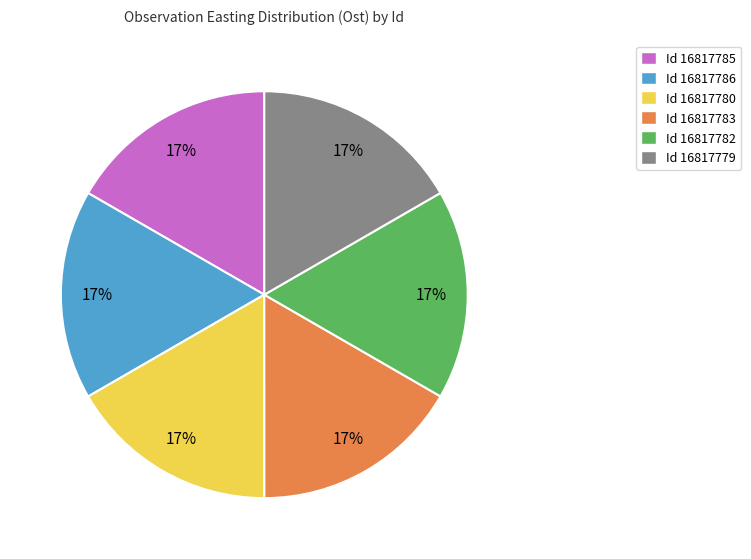

Is there a majority slice in this chart?

No